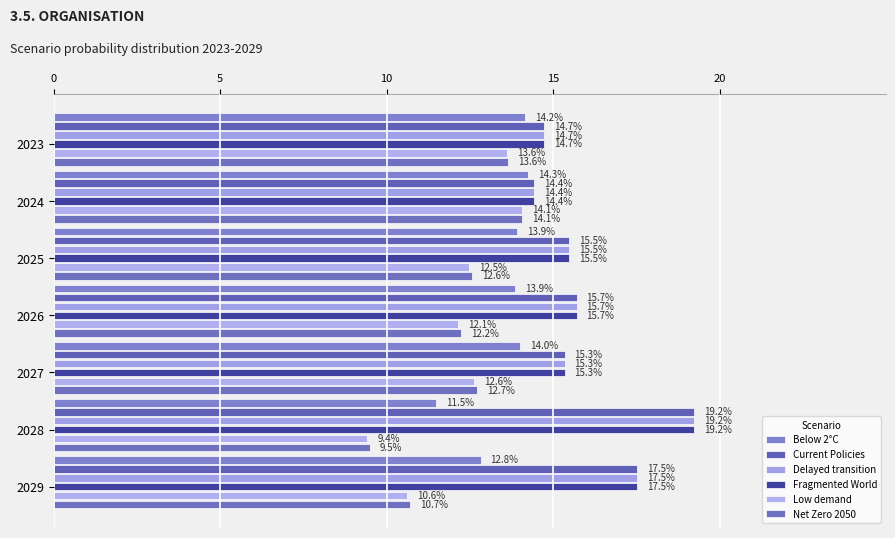

At which category is the sum across all series the highest?

2028